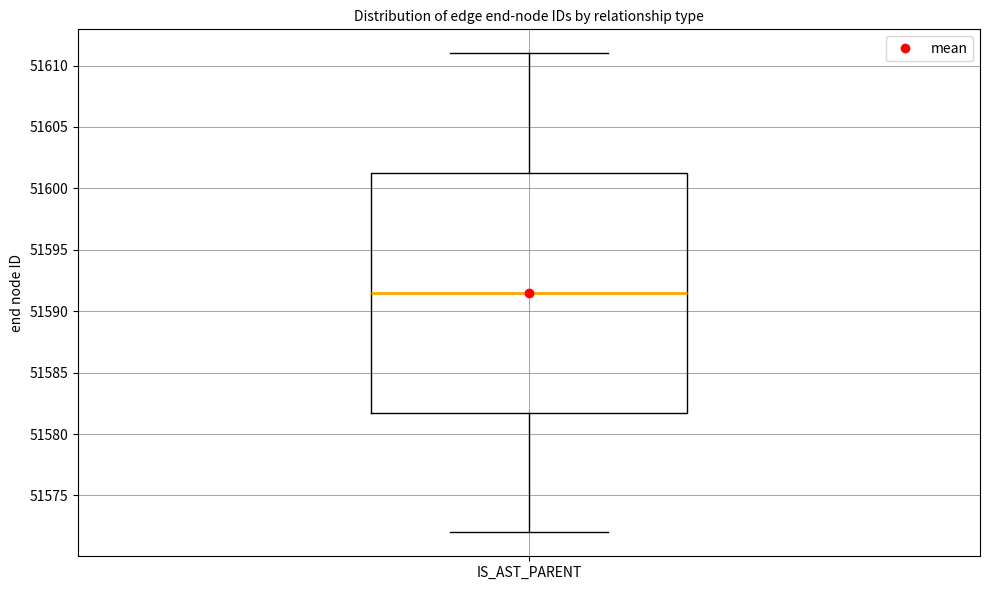

Transcribe this box plot: give where the median line is, the range the box spans, and where the two whiskers end, as read against the y-axis. The values are not printed on the chart, so give them approximately, as read against the axis.

median 51591.5, box 51582.0 to 51601.5, whiskers 51572.0 to 51611.0